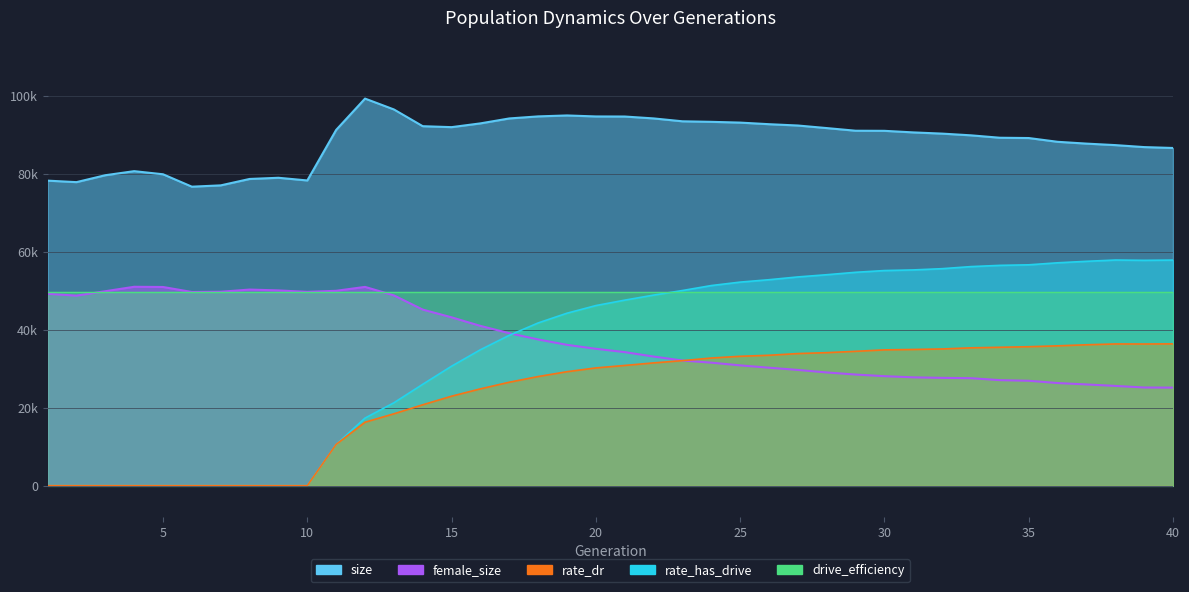

Which label corresponds to the smallest value in the chart?

1